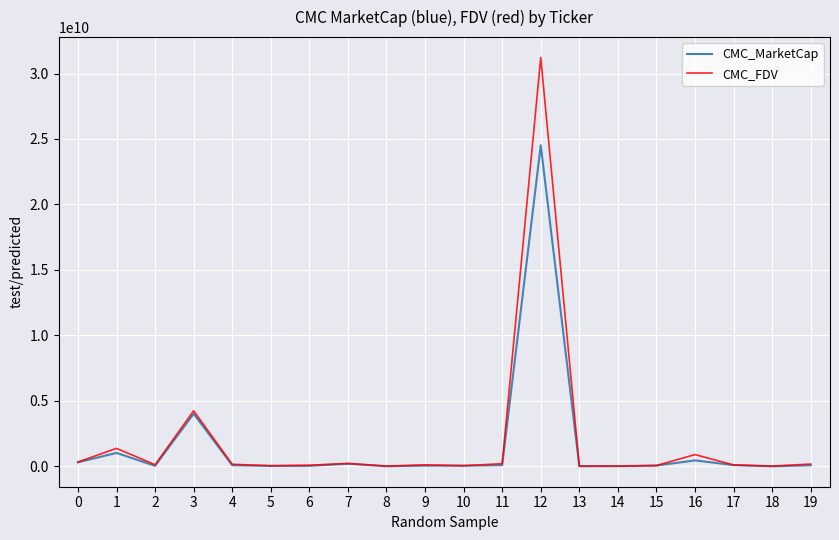

The value of CMC_MarketCap at 1 is 1024300074.5. True or false?

True